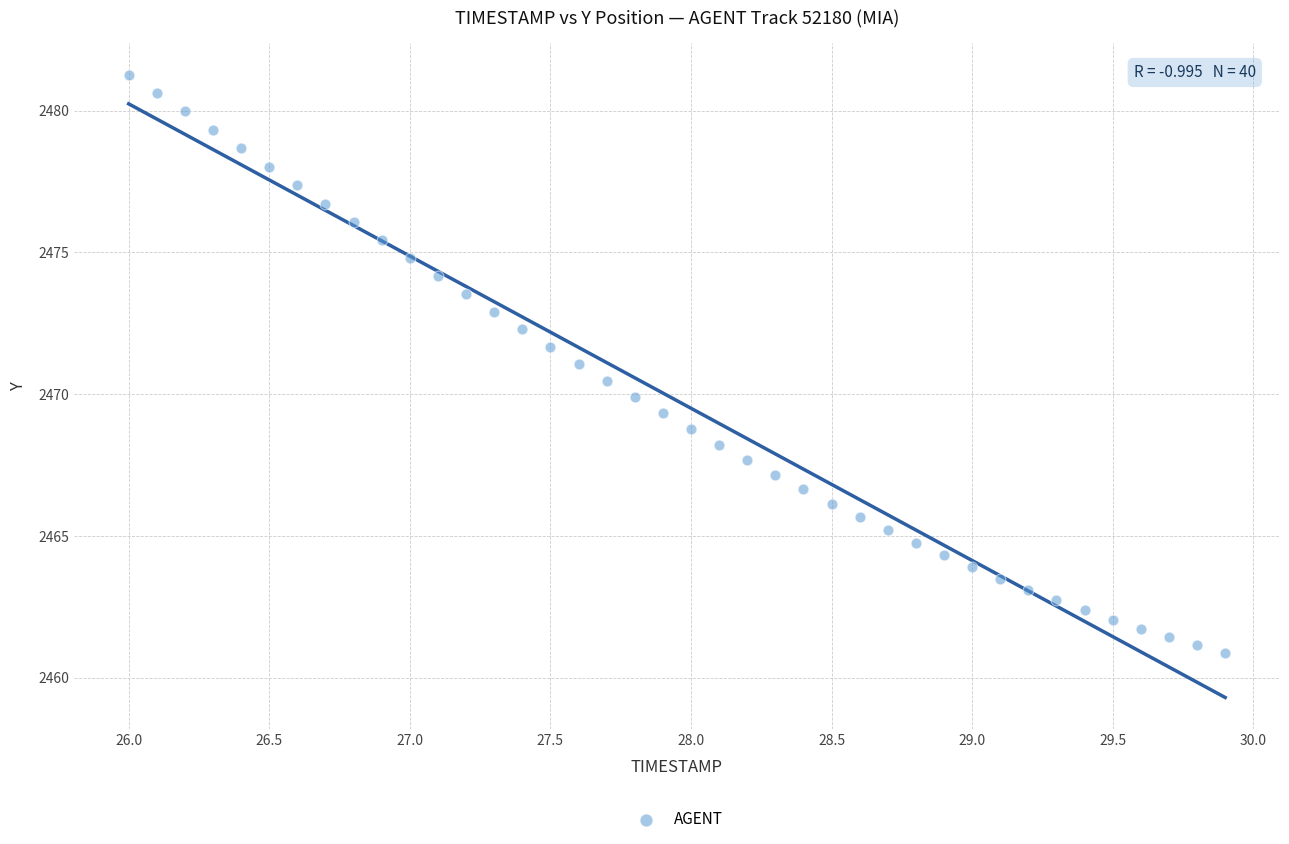

What is the range of Y values (max minus min)?

20.4